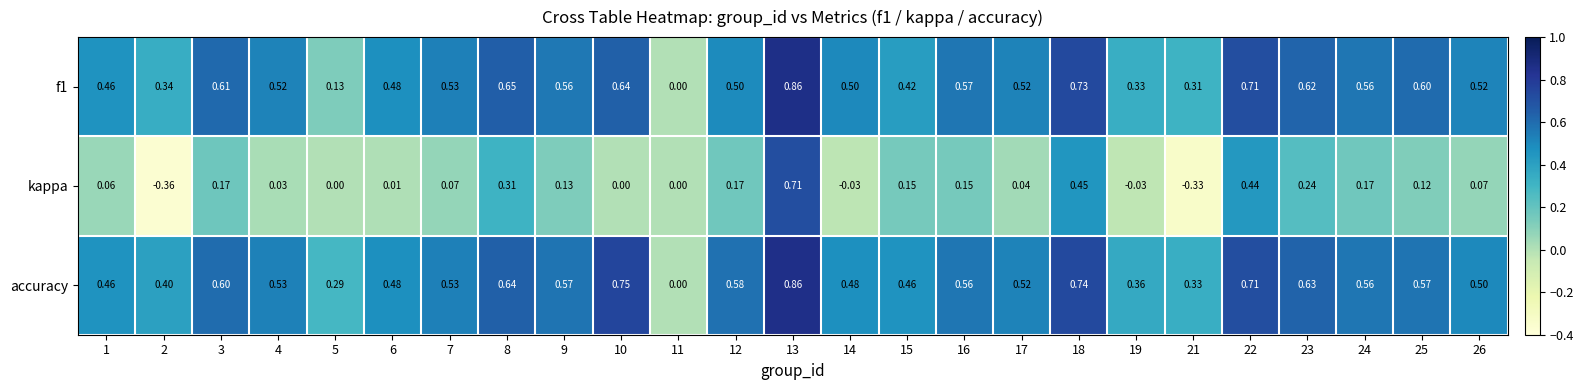

At which category is the sum across all series the highest?

13